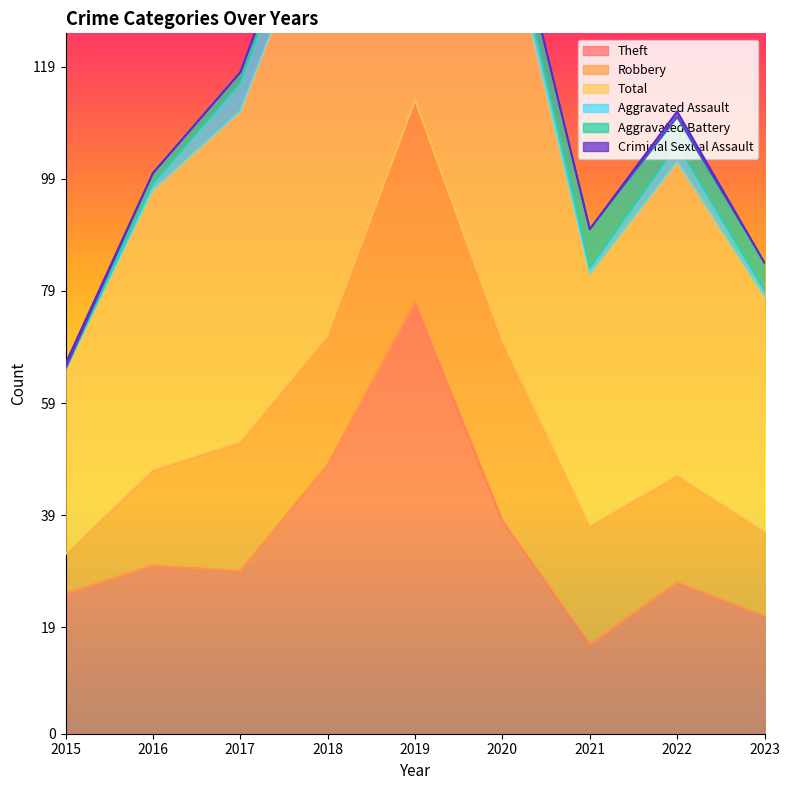

Does the chart have visible grid lines?

No